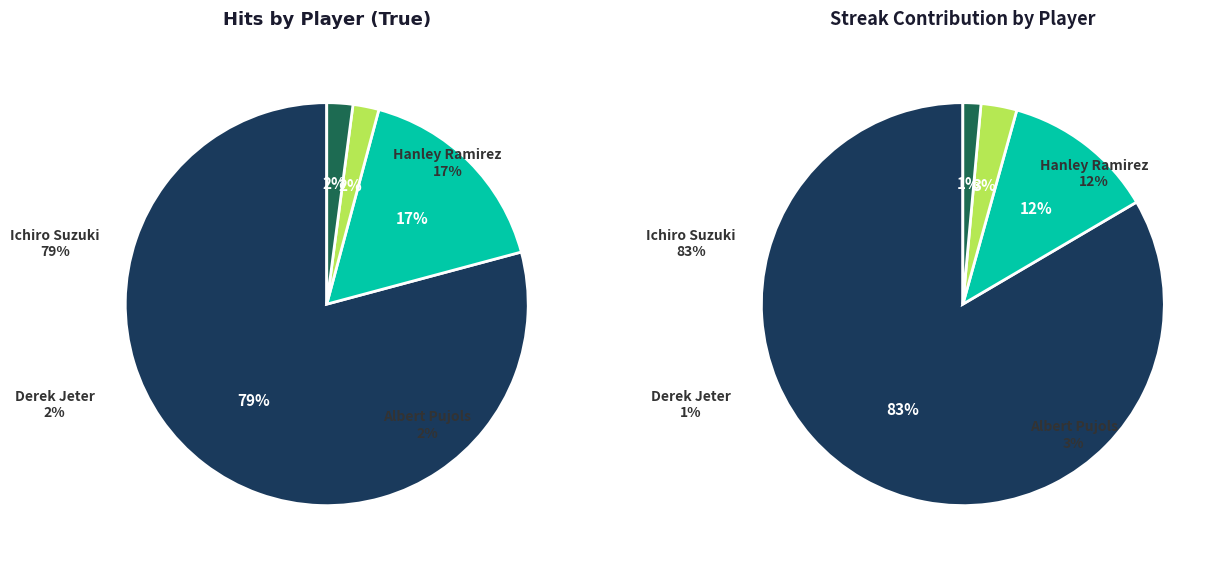

Which slice is the smallest?

Derek Jeter